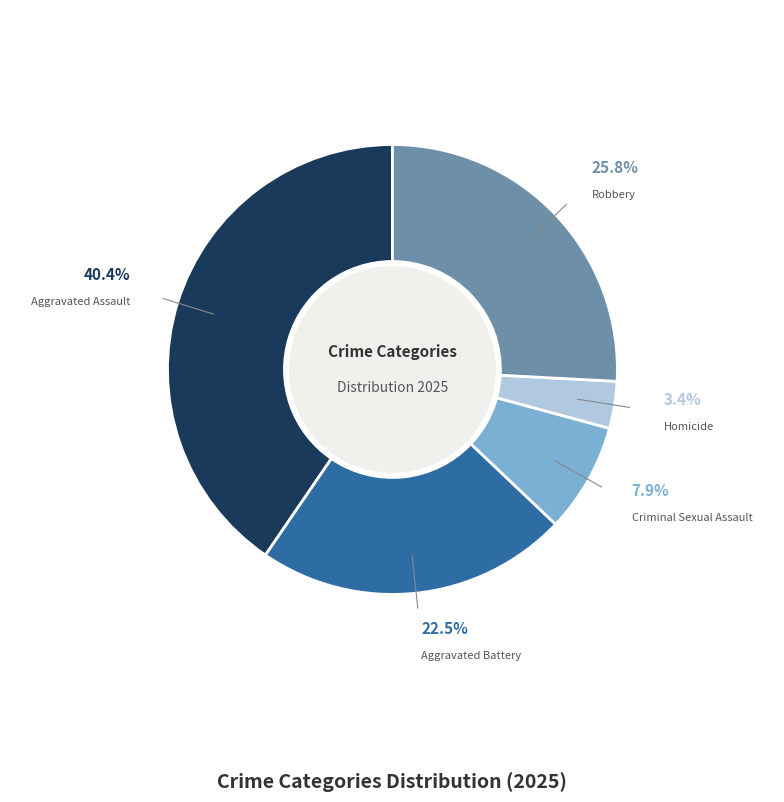

What is the largest slice in the pie chart?

Aggravated Assault